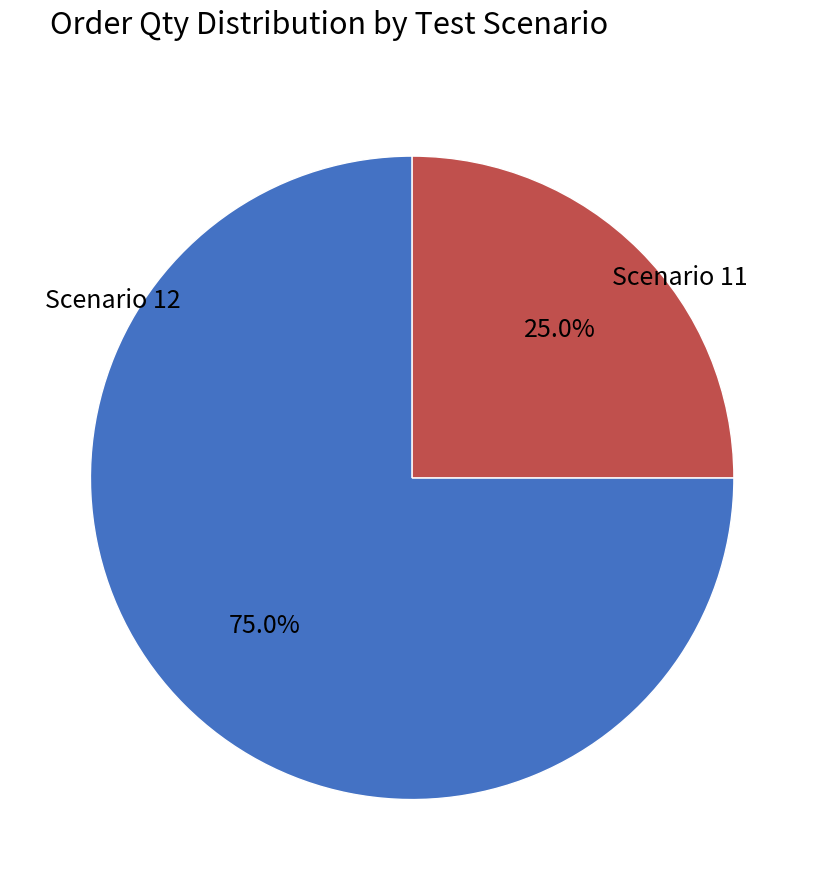

Count the number of slices in the pie.

2